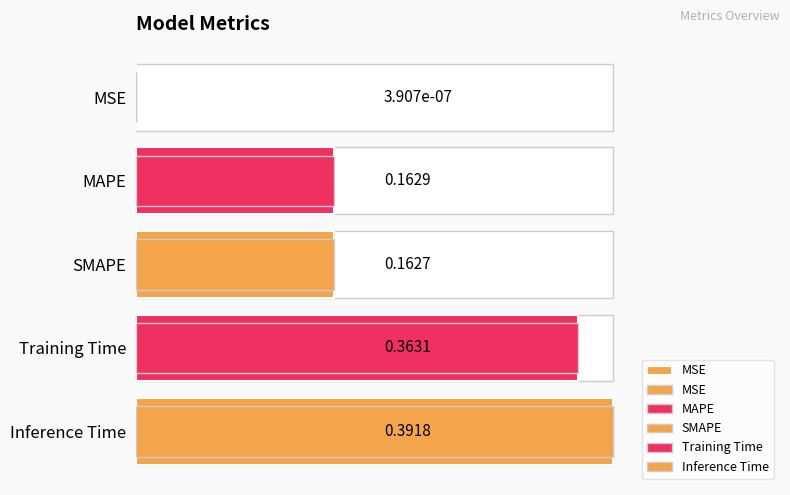

List the labels in order of value, smallest first.

MSE, SMAPE, MAPE, Training Time, Inference Time